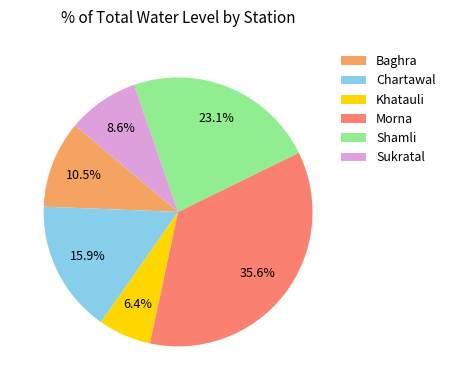

The Sukratal slice represents 9% of the pie. True or false?

True